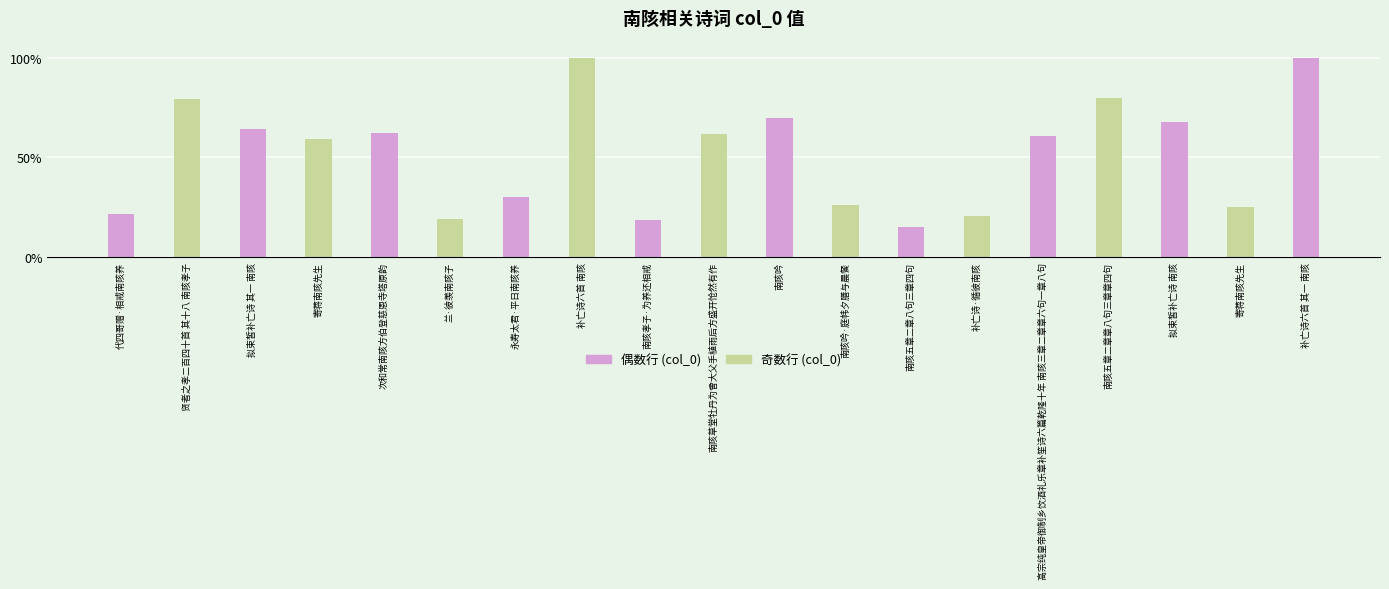

Reading left to right, transcribe all the data shown in this chart.

21.4	79.4	64.4	59.2	62.3	19.3	30.3	100.0	18.6	61.6	69.8	26.3	15.2	20.6	61.0	79.9	67.8	25.0	99.9